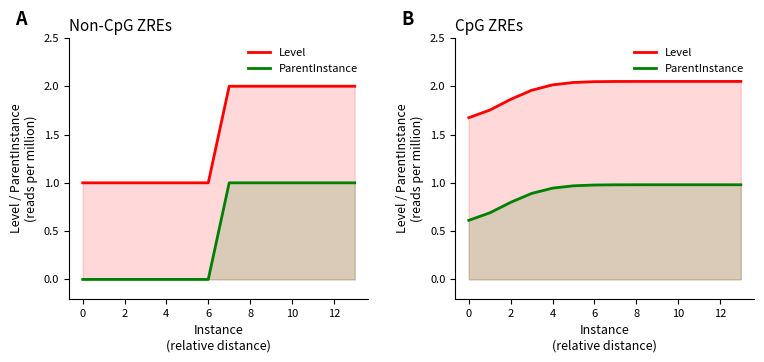

What are all the series names shown in the legend?

Level, ParentInstance